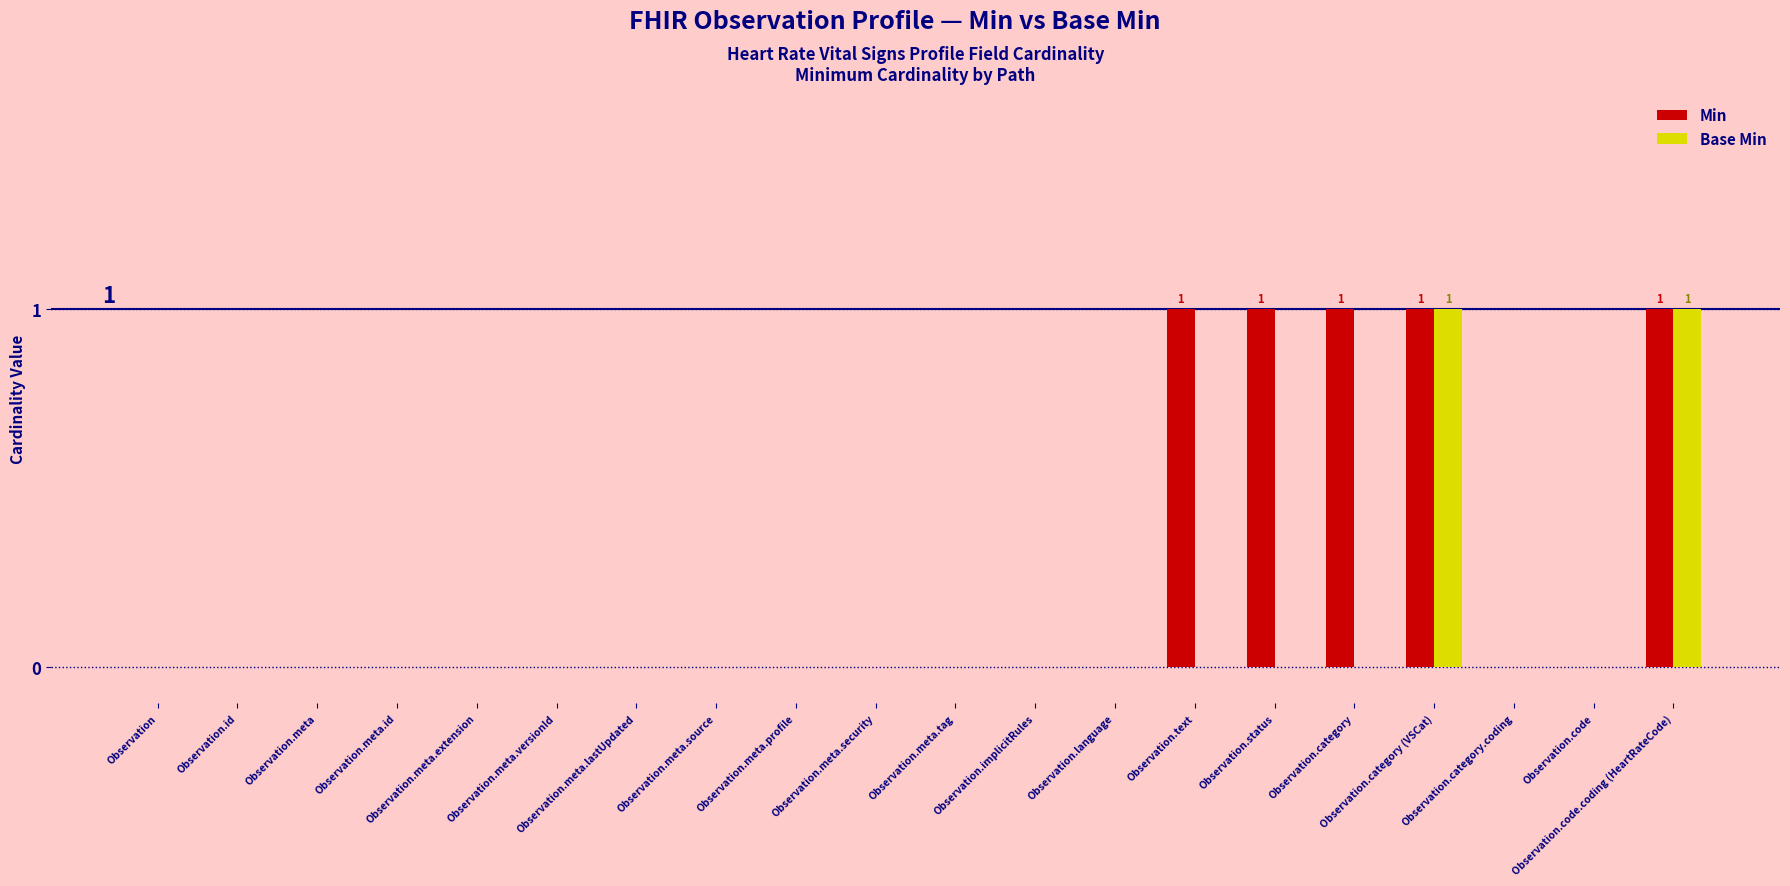

List the labels in order of Base Min value, smallest first.

Observation, Observation.id, Observation.meta, Observation.meta.id, Observation.meta.extension, Observation.meta.versionId, Observation.meta.lastUpdated, Observation.meta.source, Observation.meta.profile, Observation.meta.security, Observation.meta.tag, Observation.implicitRules, Observation.language, Observation.text, Observation.status, Observation.category, Observation.category.coding, Observation.code, Observation.category (VSCat), Observation.code.coding (HeartRateCode)